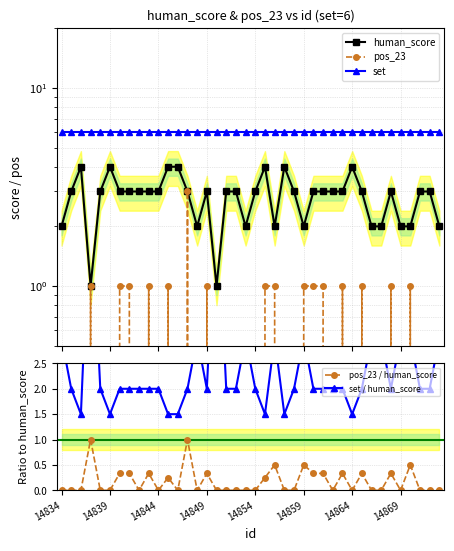

What is the difference between the second highest and minimum values in the pos_23 / human_score series?

1.0